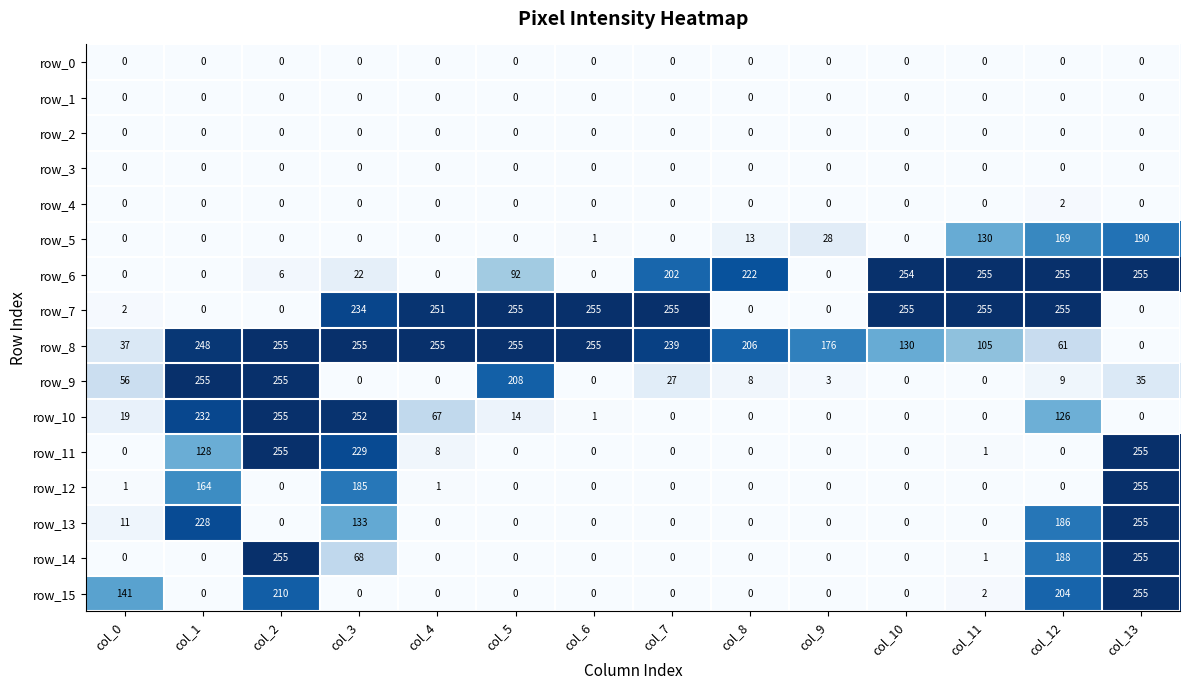

Which category has the highest value in the row_10 series?

col_2